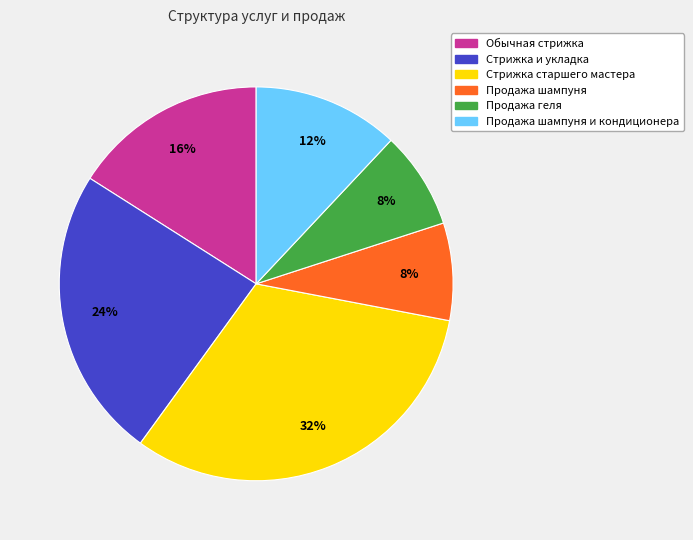

To the nearest percent, what is the difference between the largest and smallest slice percentages?

24%